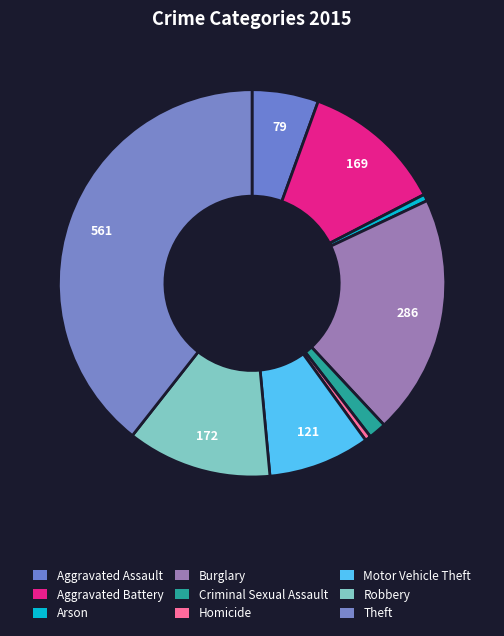

To the nearest percent, what percentage of the pie is Aggravated Battery?

12%